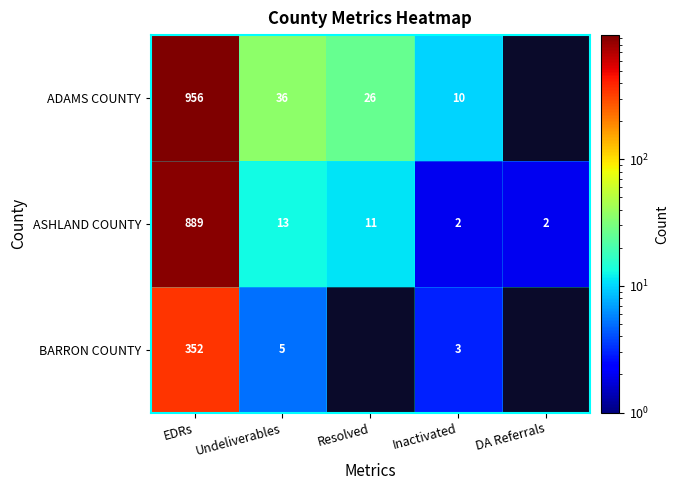

Is the value of ADAMS COUNTY at EDRs greater than the value of ASHLAND COUNTY at EDRs?

Yes